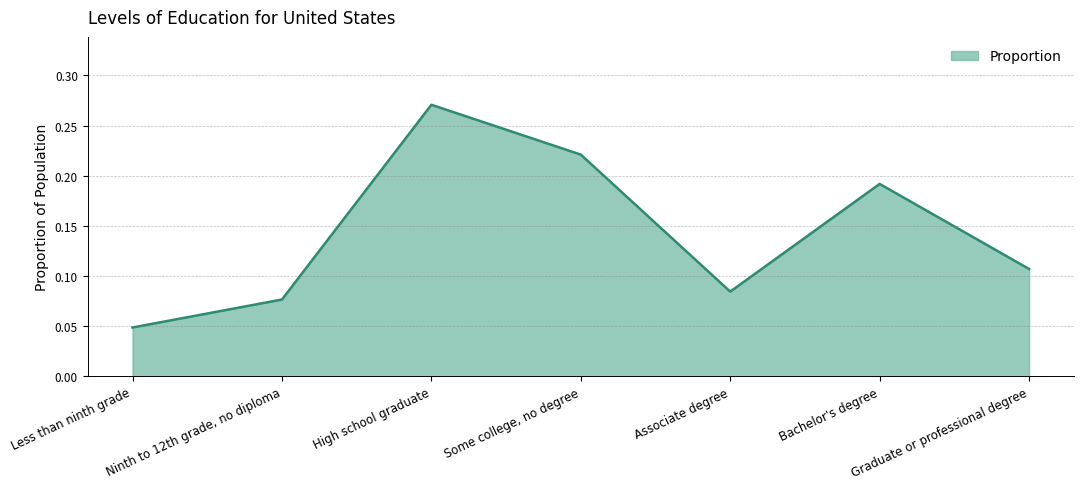

At which category does the data reach its first local peak?

High school graduate